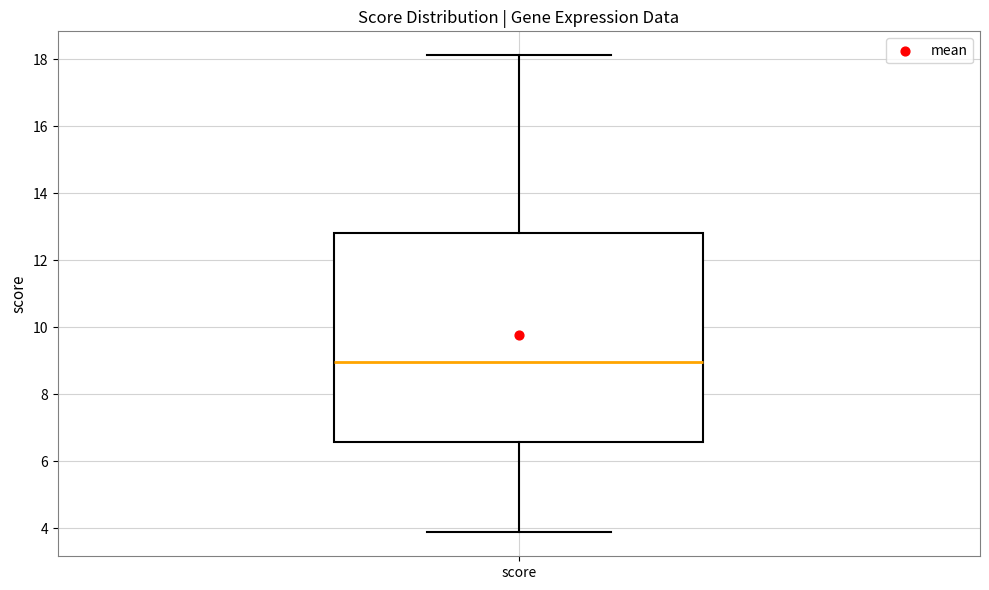

Read this box plot against the y-axis: the position of the median line, the range covered by the box, and the ends of both whiskers. The values are not printed on the chart, so give them approximately, as read against the axis.

median 9.0, box 6.6 to 12.8, whiskers 3.8 to 18.2